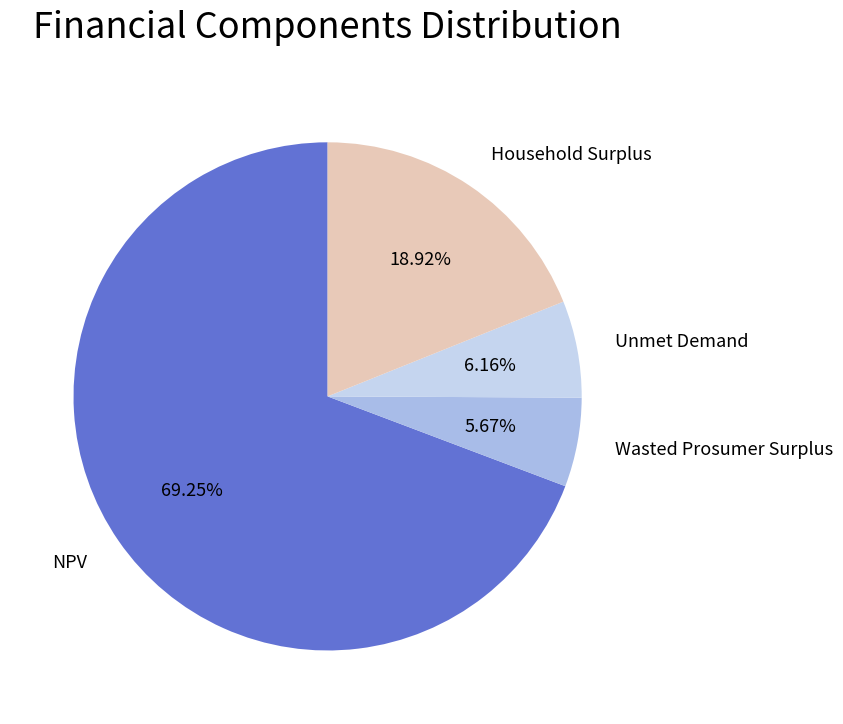

What is the total percentage of Unmet Demand and Wasted Prosumer Surplus?

11.8%